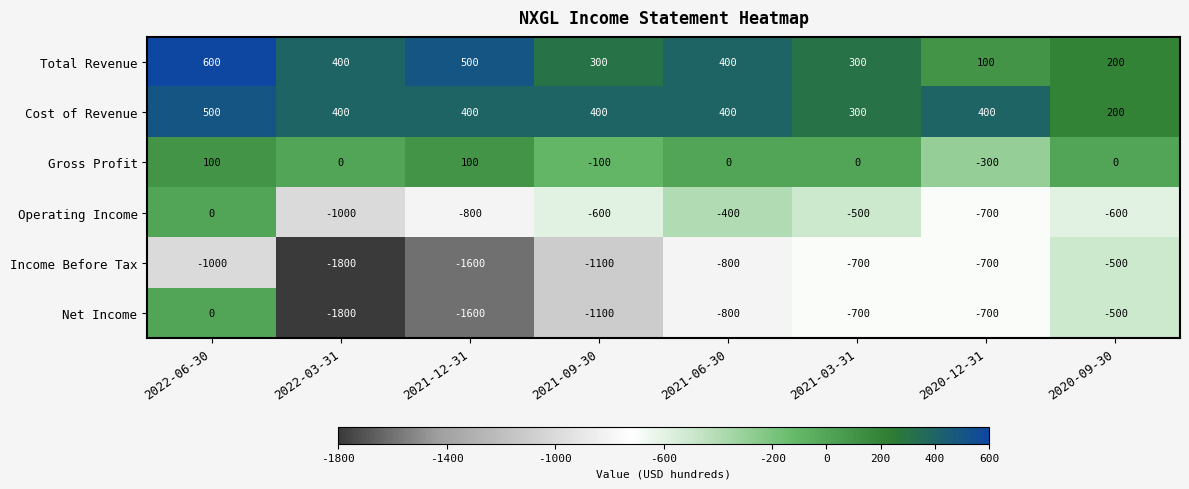

The Cost of Revenue series shows 300 at 2021-03-31. True or false?

True